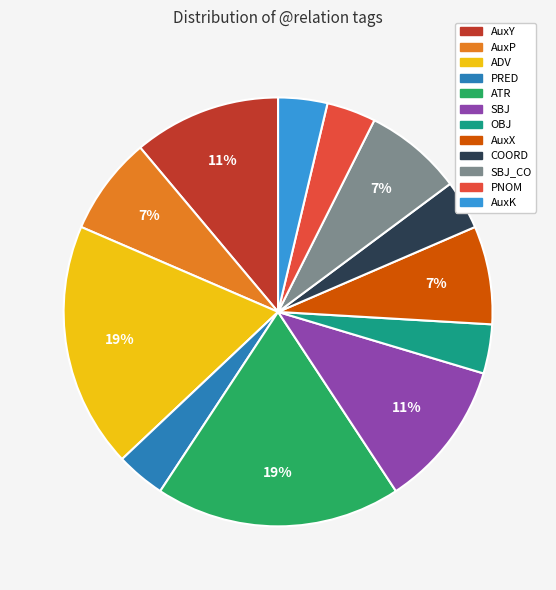

To the nearest percent, what is the average slice percentage?

8%